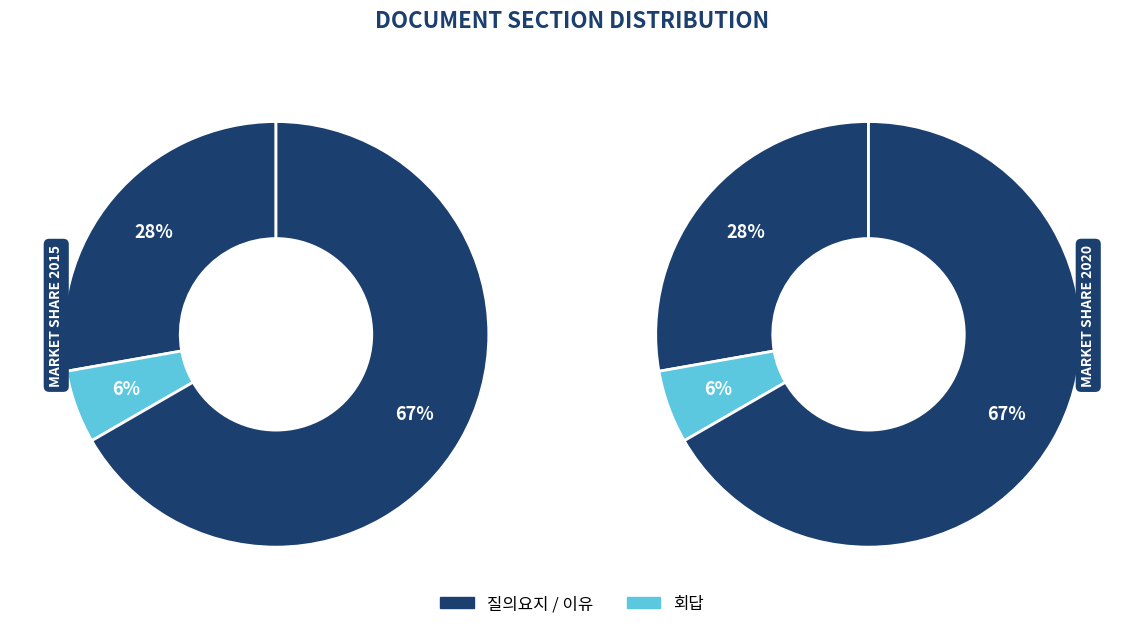

Which category has the smallest portion of the pie?

회답